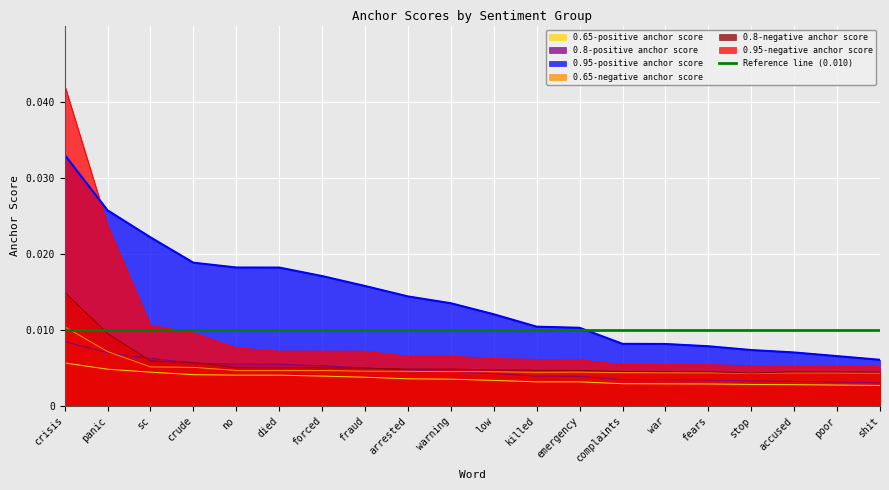

Which has a higher value, stop or no?

no